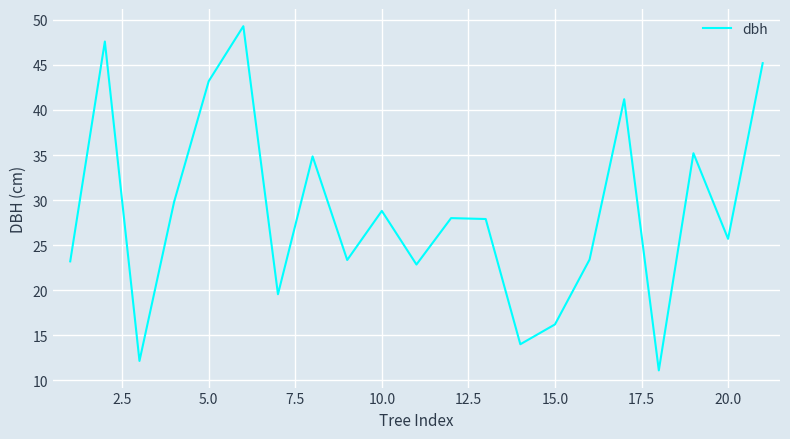

What is the maximum value shown in the chart?

49.3